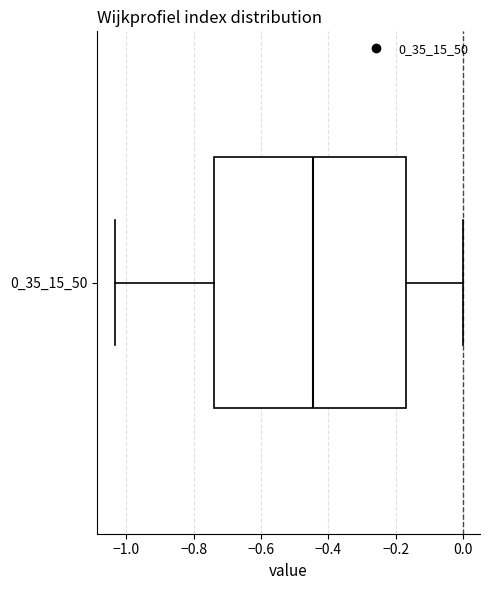

Read this box plot against the x-axis: the position of the median line, the range covered by the box, and the ends of both whiskers. The values are not printed on the chart, so give them approximately, as read against the axis.

median -0.44, box -0.74 to -0.18, whiskers -1.04 to 0.00